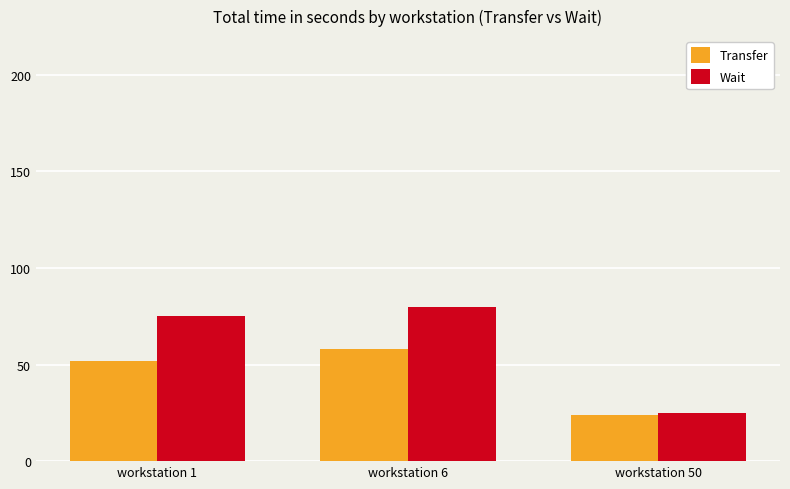

Reading left to right, list all the values displayed in this chart.

Transfer: workstation 1=52	workstation 6=58	workstation 50=24
Wait: workstation 1=75	workstation 6=80	workstation 50=25